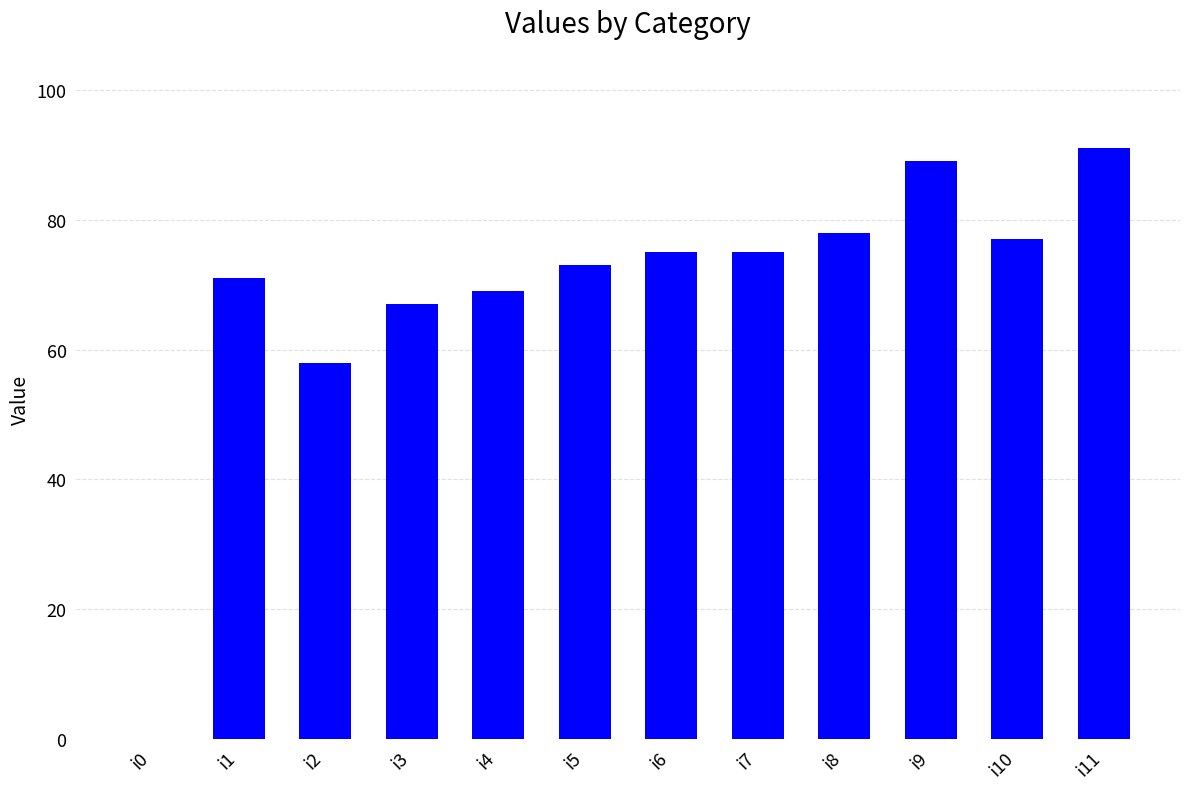

Reading left to right, extract all data points from this chart.

i0=0	i1=71	i2=58	i3=67	i4=69	i5=73	i6=75	i7=75	i8=78	i9=89	i10=77	i11=91